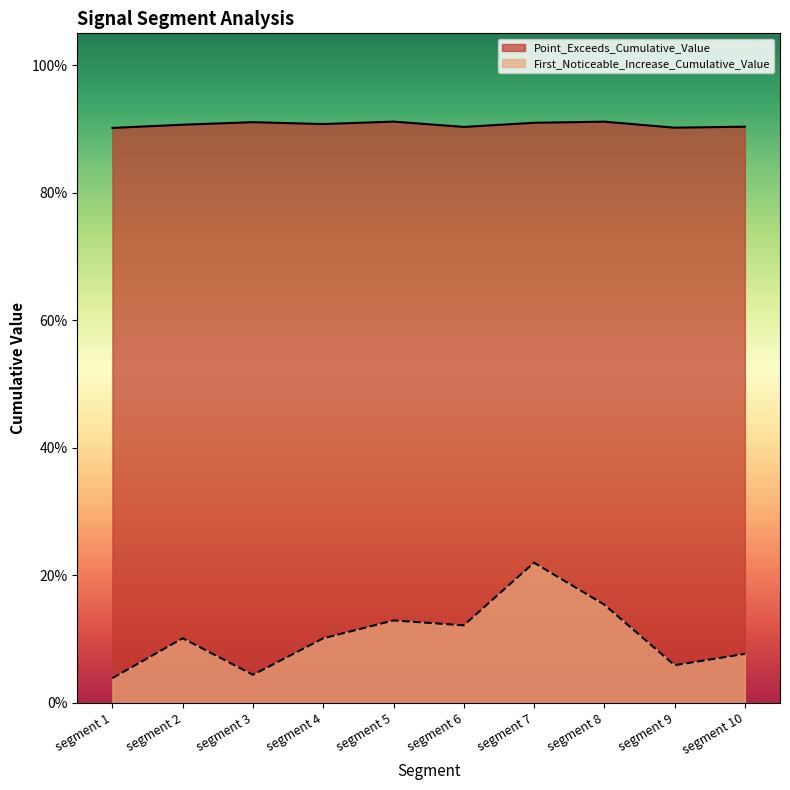

How many lines are shown in the chart?

2